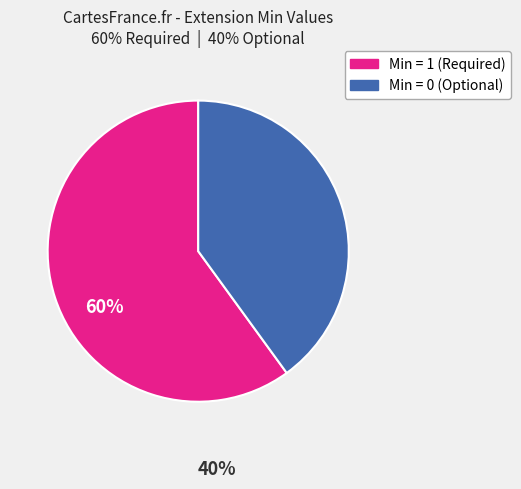

Is there any slice that represents more than half of the pie?

Yes